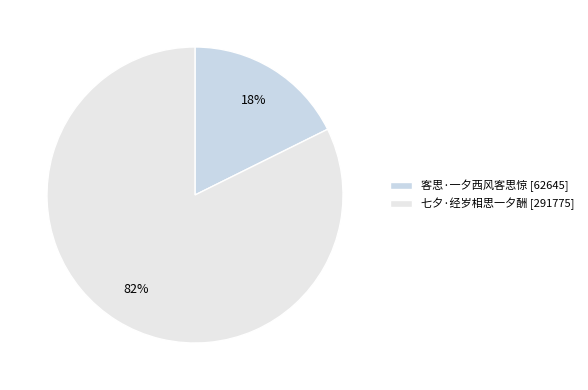

How many slices are in this pie chart?

2